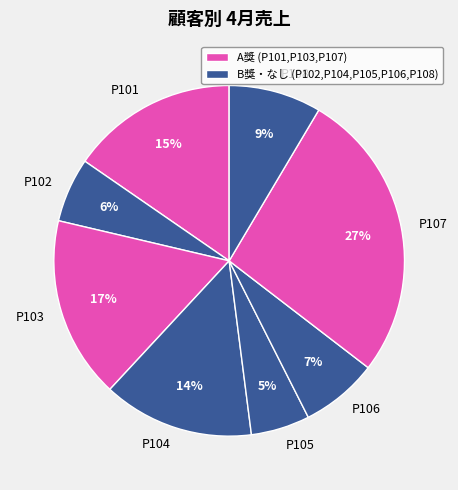

How many segments does this pie chart have?

8